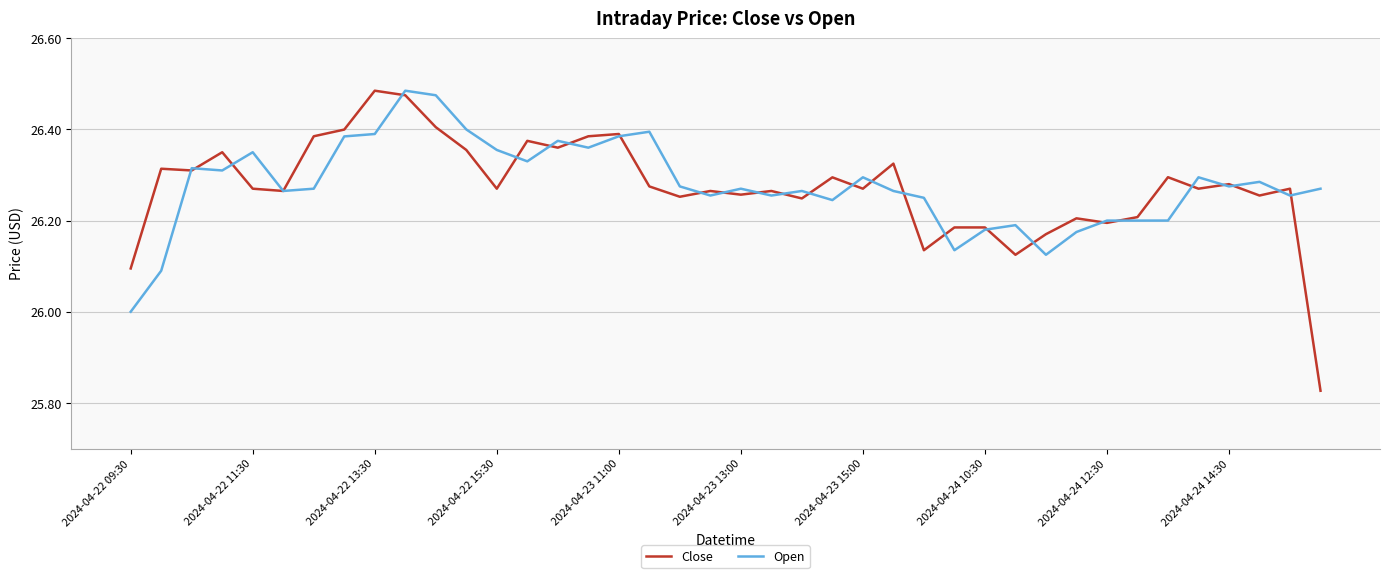

What is the difference between the second highest and minimum values in the Open series?

0.5